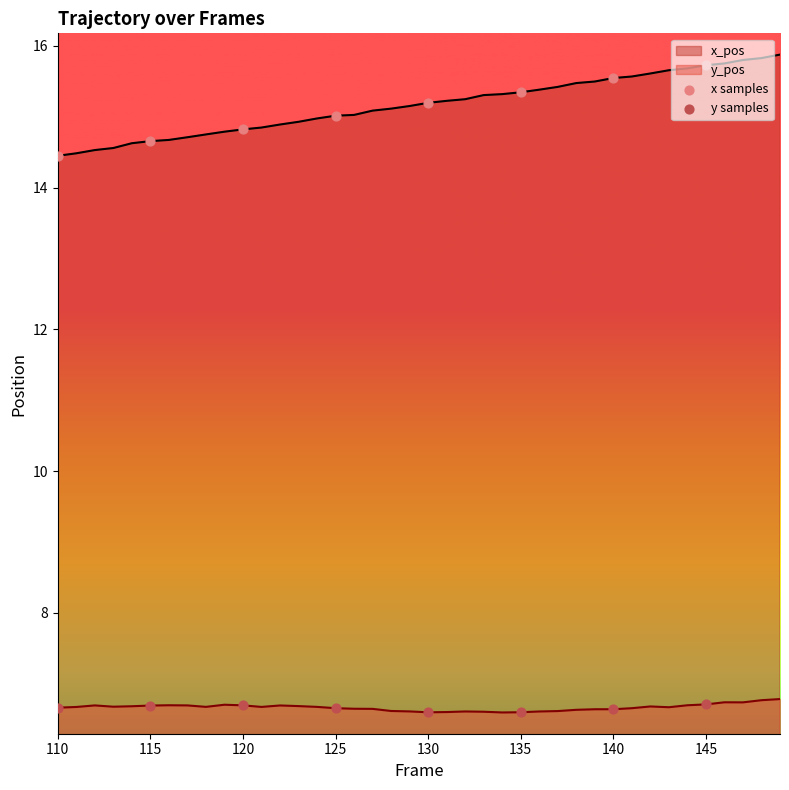

Which series reaches the minimum Y coordinate?

y samples